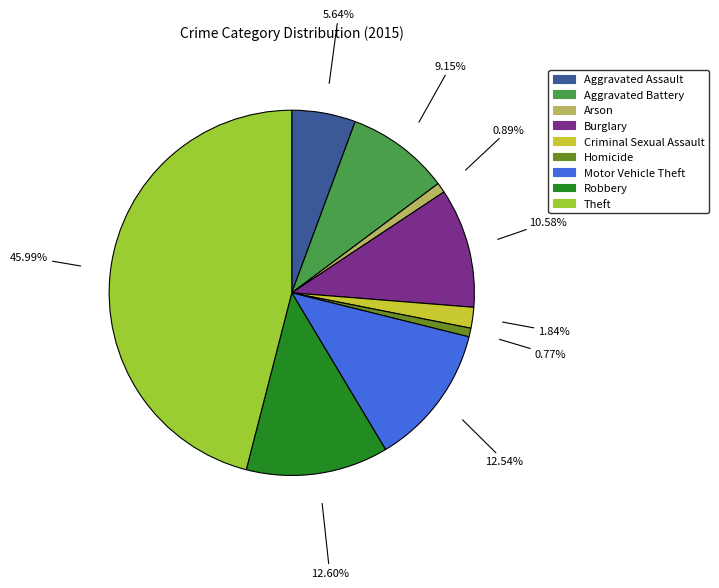

The Burglary slice represents 11% of the pie. True or false?

True